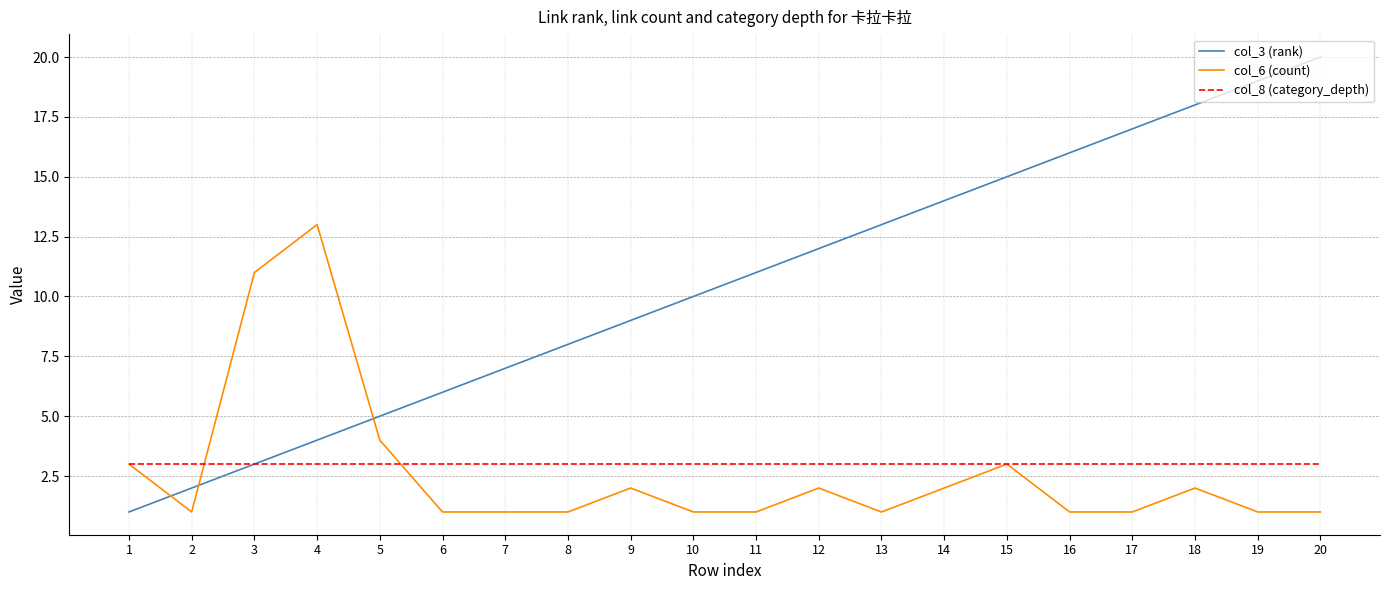

True or false: col_8 (category_depth) has a value of 3 at 4.

True